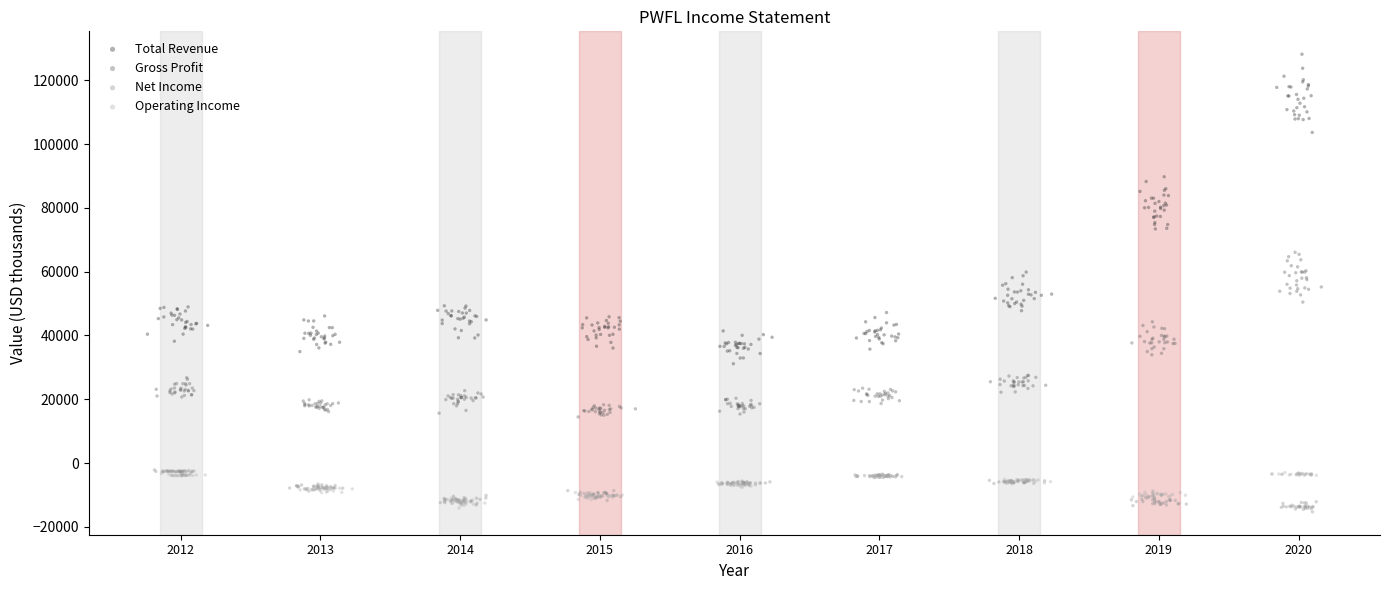

What are all the series names shown in the legend?

Total Revenue, Gross Profit, Net Income, Operating Income